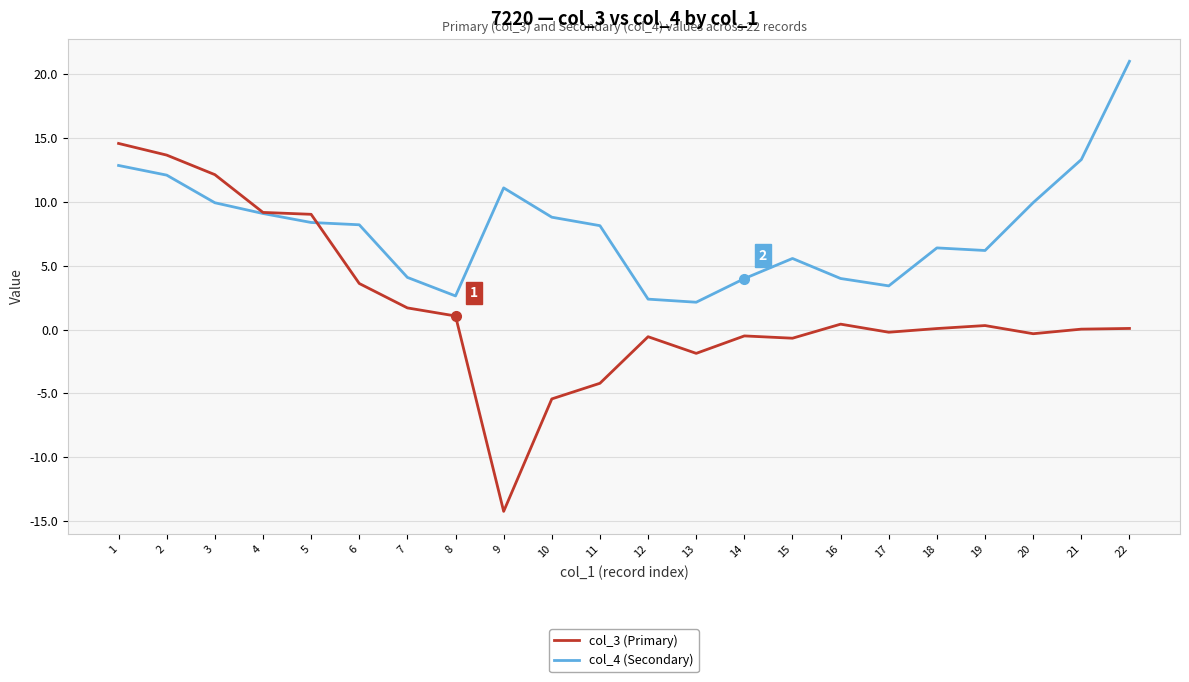

True or false: col_4 (Secondary) has a value of 12.1 at 10.

False